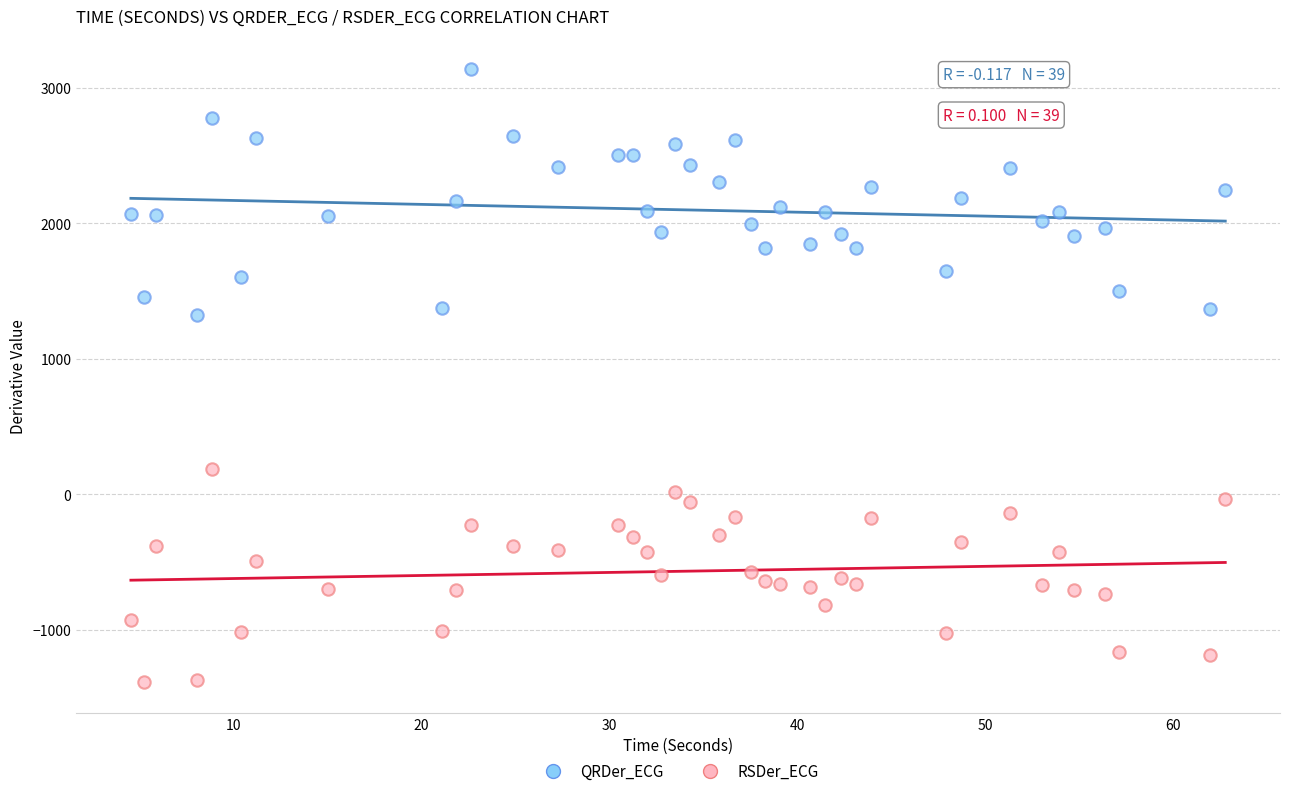

Which series has the widest spread of Y values?

QRDer_ECG